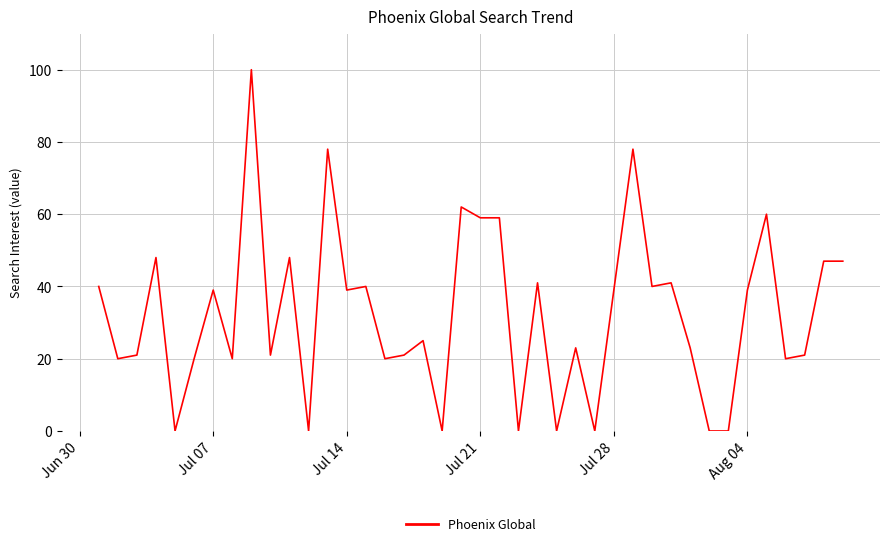

What is the maximum value shown in the chart?

100